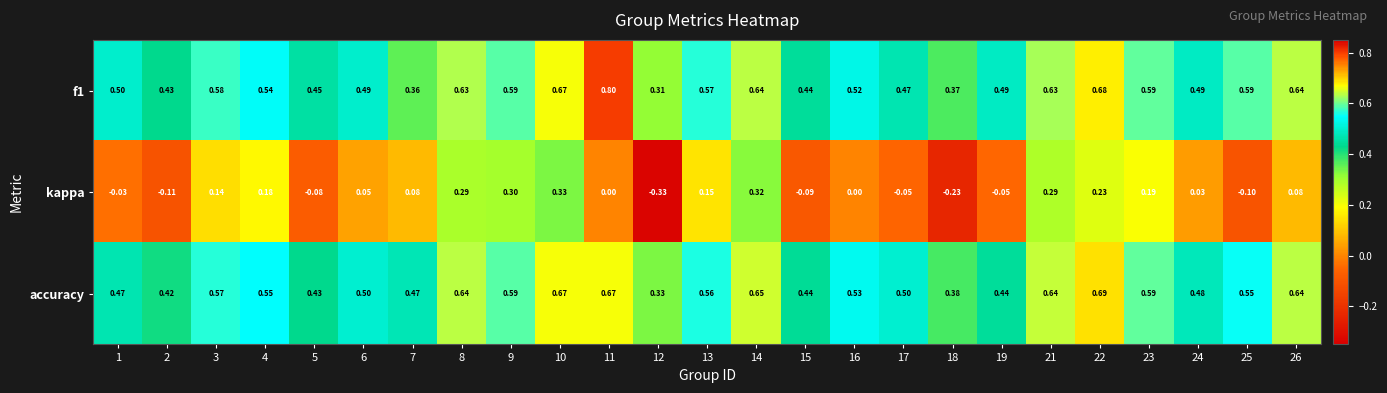

Between 18 and 24, which series saw the biggest shift?

kappa